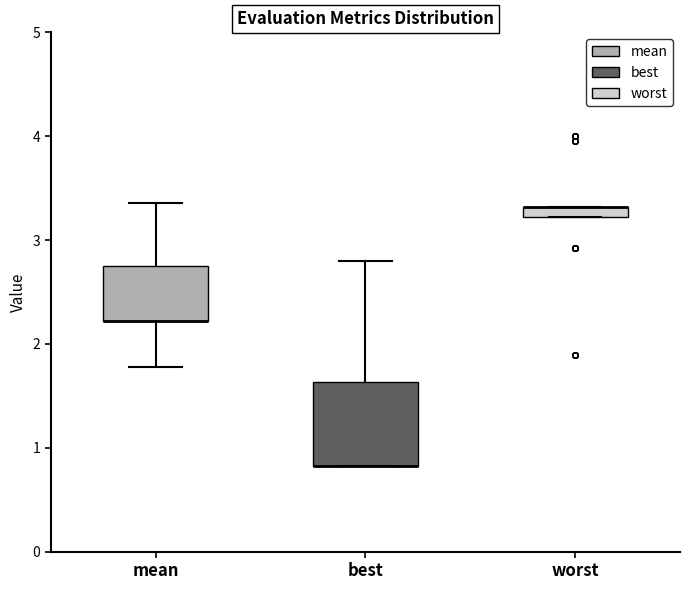

Where is the upper edge of the box for best on the y-axis? The values are not printed on the chart, so give them approximately, as read against the axis.

1.6